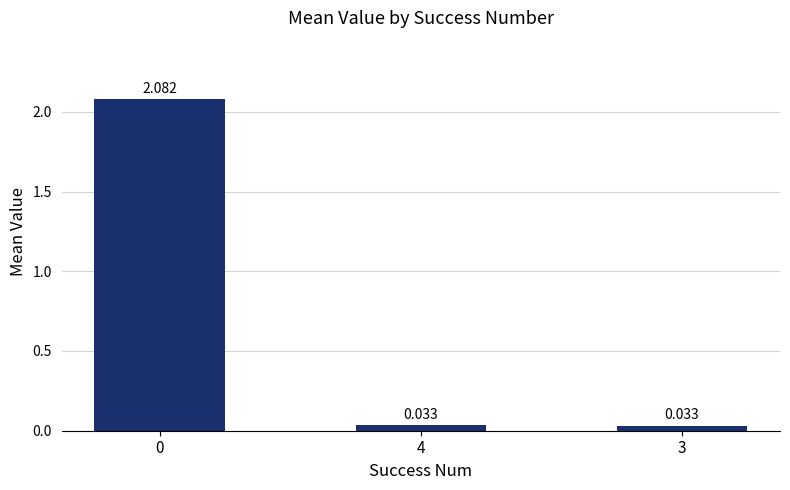

How many data points does each series have?

3